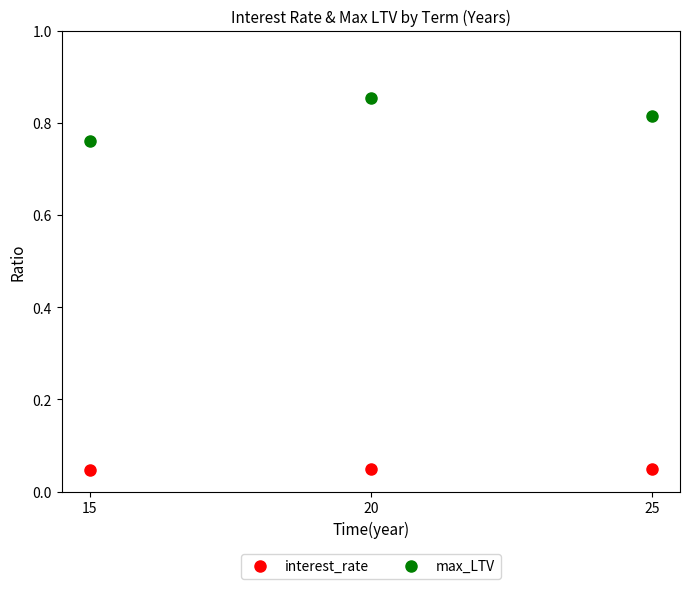

Is the value of interest_rate at 15 greater than the value of max_LTV at 15?

No